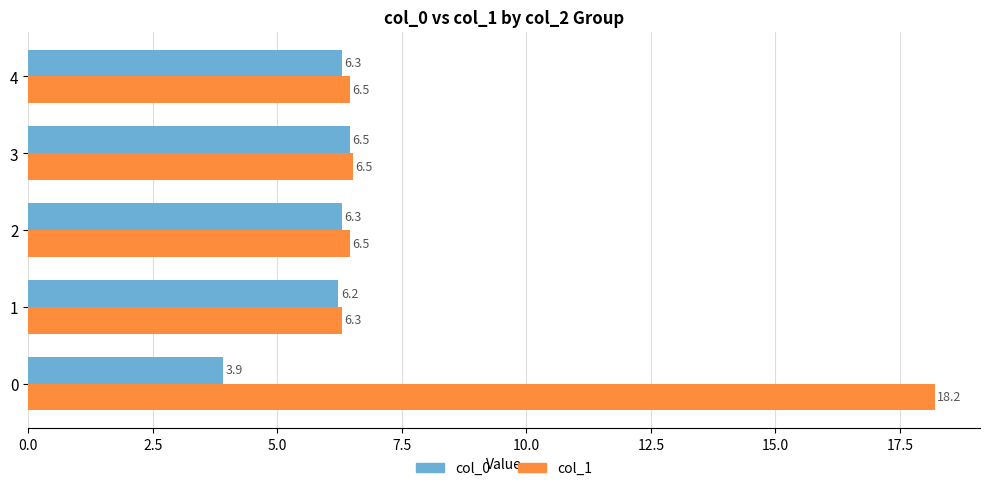

Rank the series by their average value, from lowest to highest.

col_0, col_1